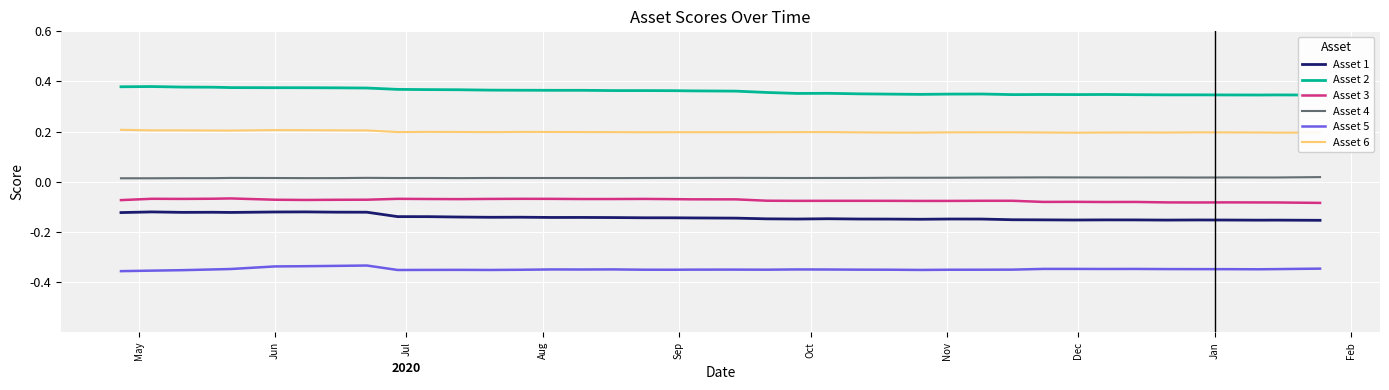

Which series has the widest spread of values?

Asset 2